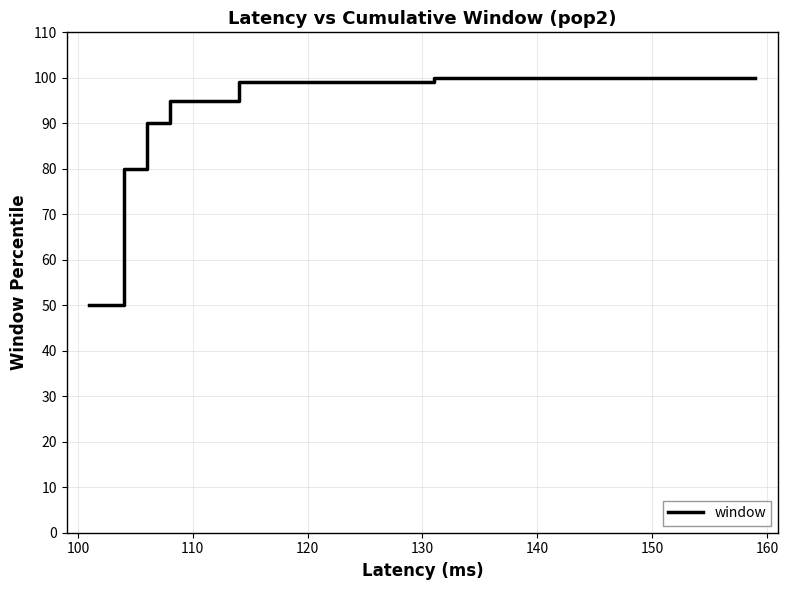

True or false: there are more than 0 points higher than both neighbors.

False